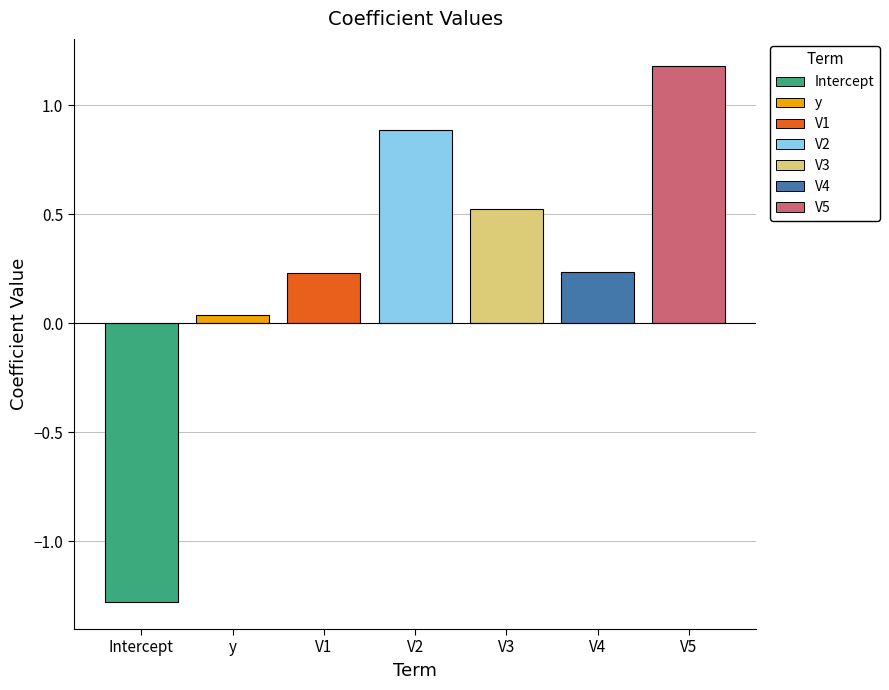

What is the approximate value at Intercept?

-1.3